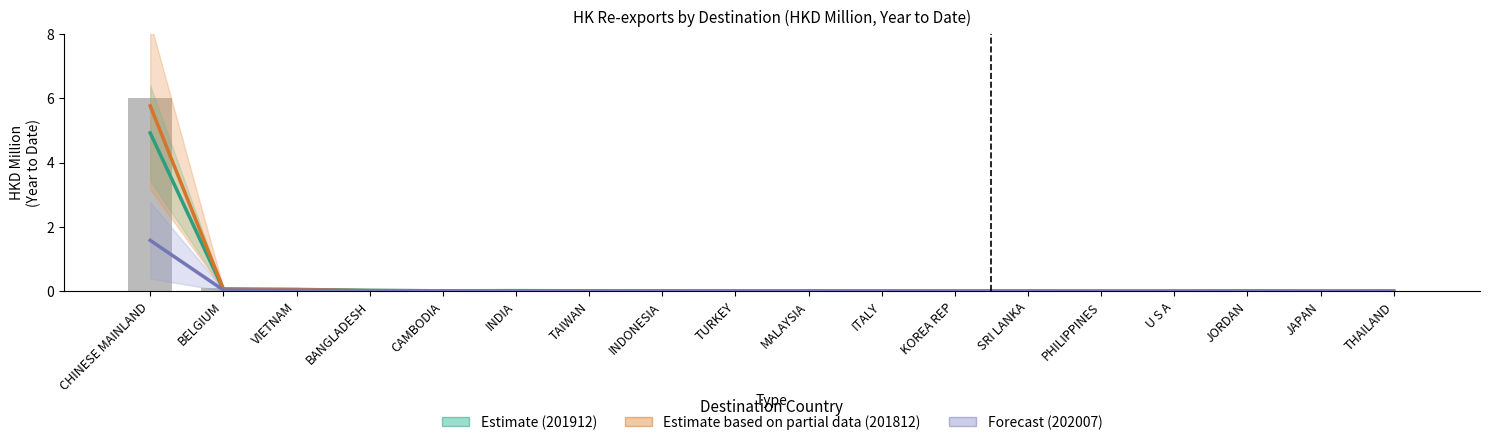

Between CAMBODIA and BANGLADESH, which is larger?

BANGLADESH